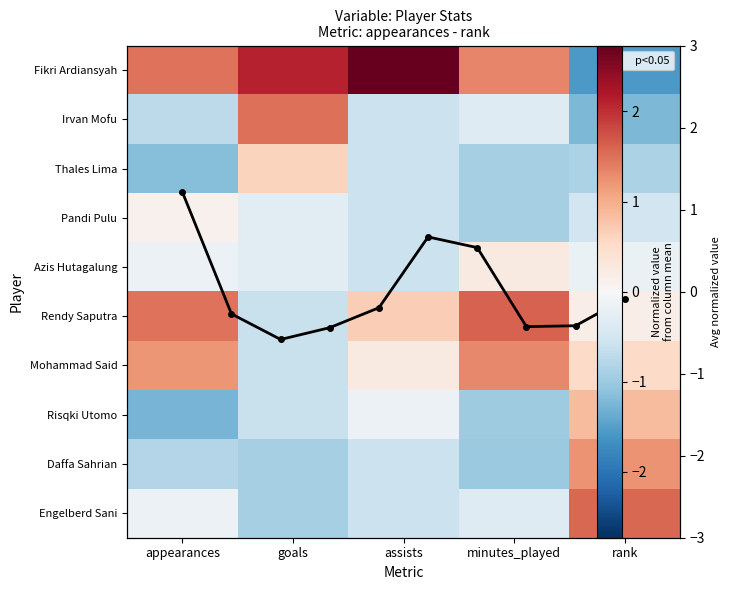

What is the greatest value displayed?

2.7